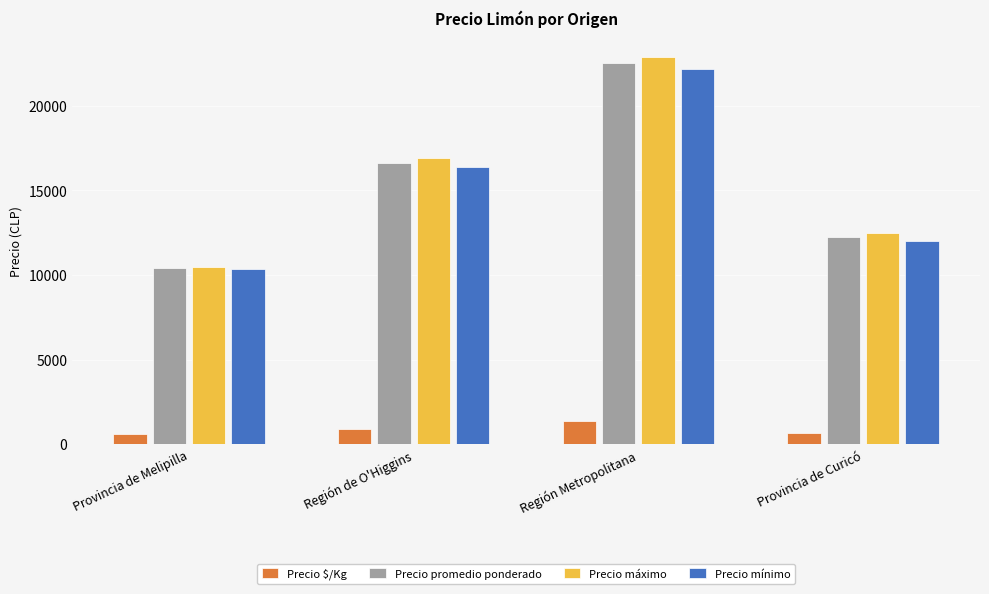

How many series are shown in this chart?

4